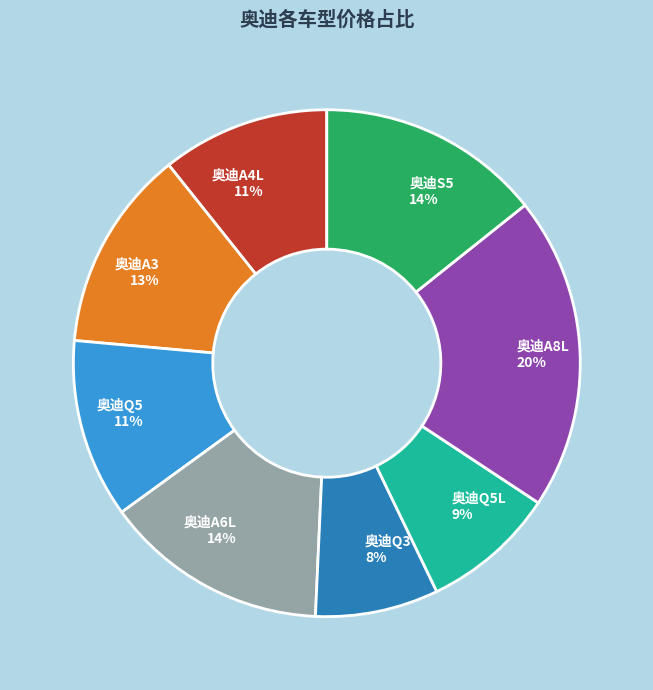

The 奥迪A3 slice represents 21% of the pie. True or false?

False